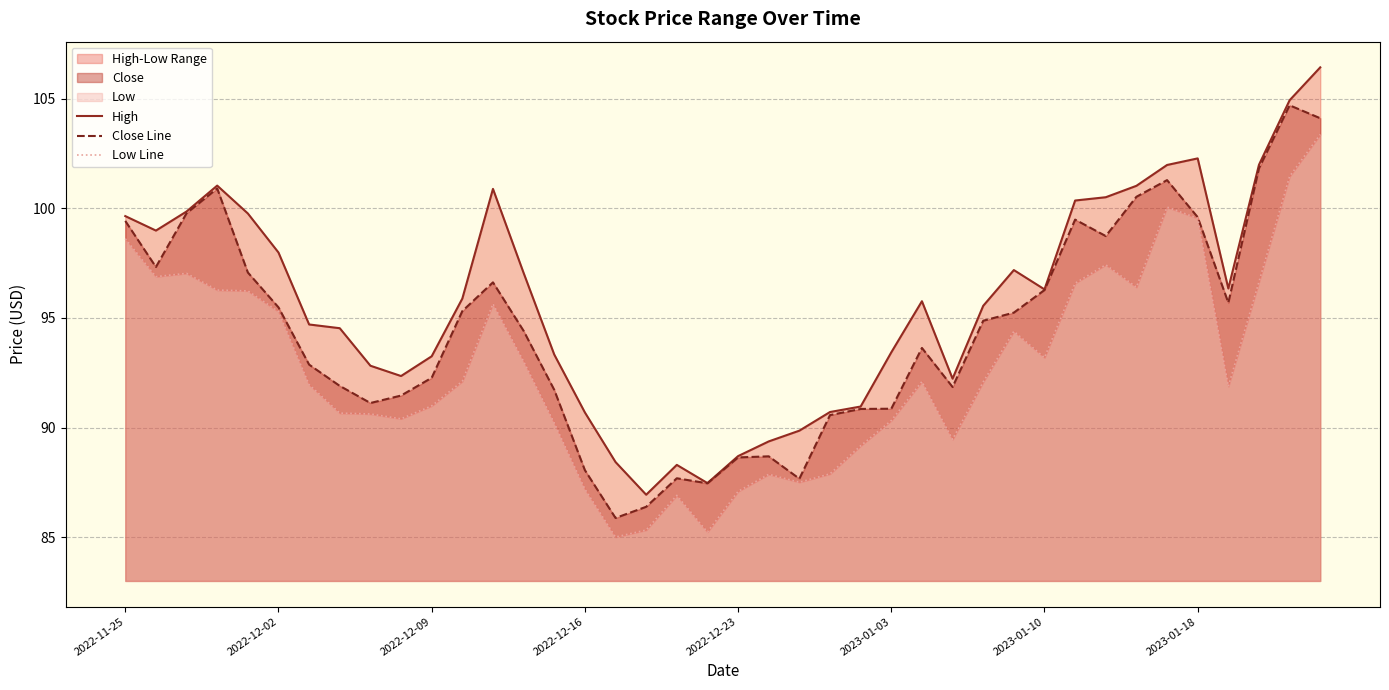

What is the highest value of the Close Line series?

104.7